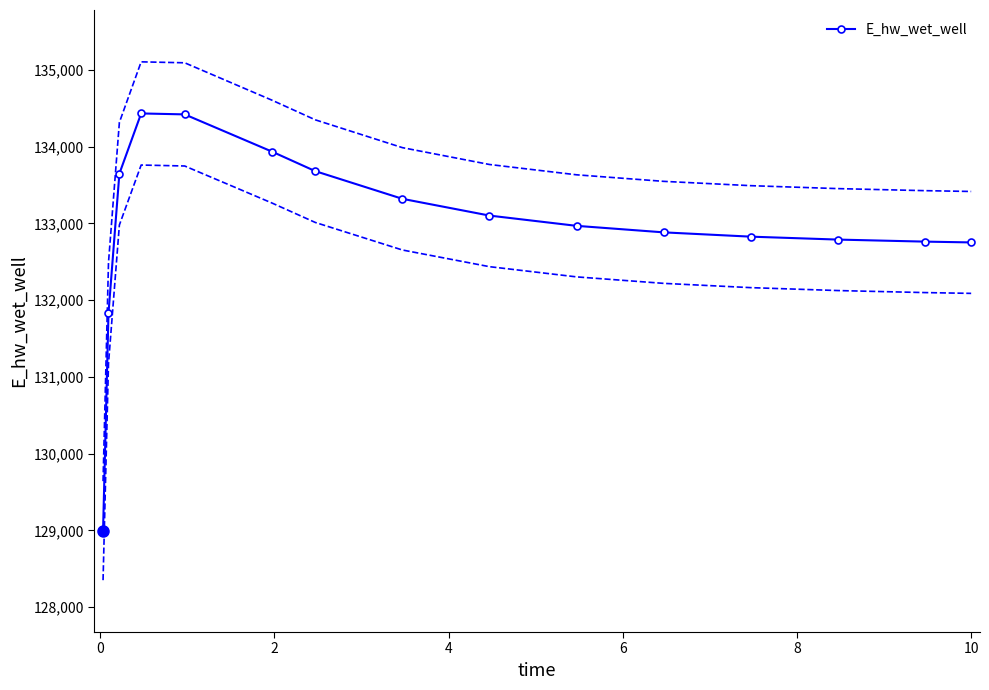

How many distinct data groups are displayed?

1